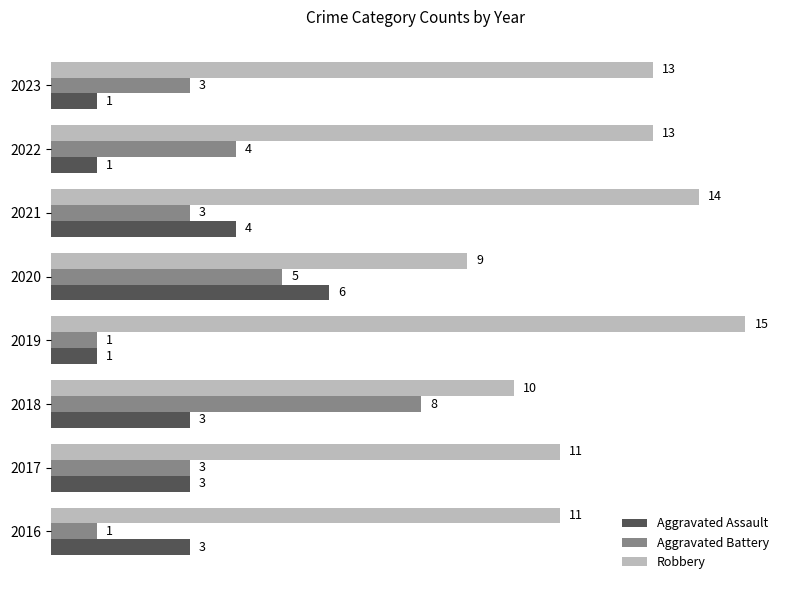

What is the spread (max minus min) of values at 2020?

4